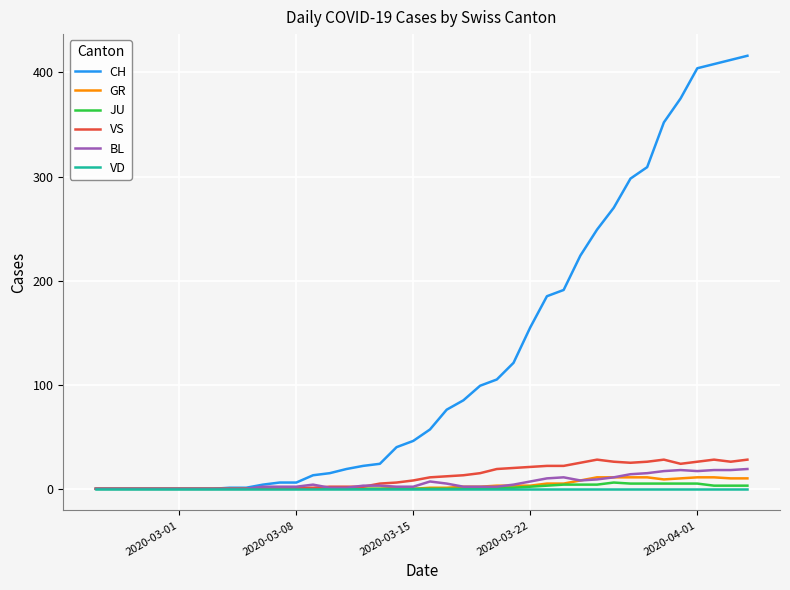

Which series has the largest range (max minus min)?

CH